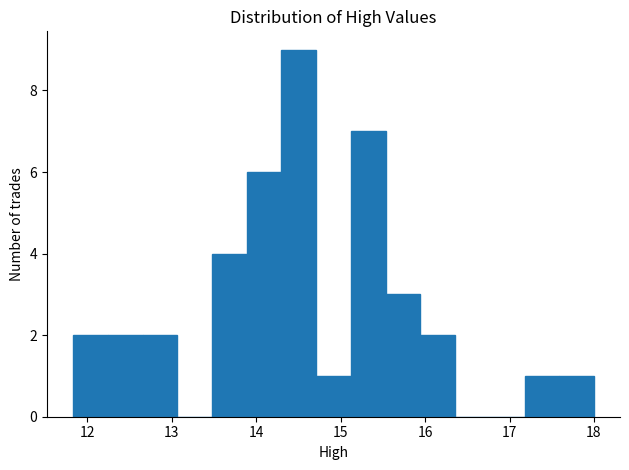

Which range on the x-axis has the tallest bar?

14.3 to 14.7